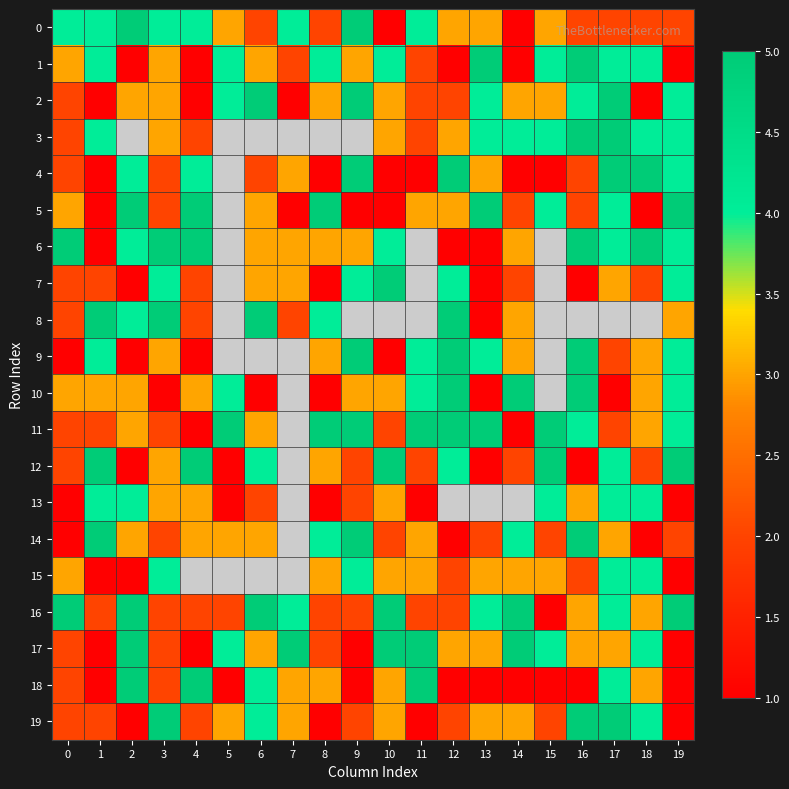

What is the total value across all series at 19?

60.0